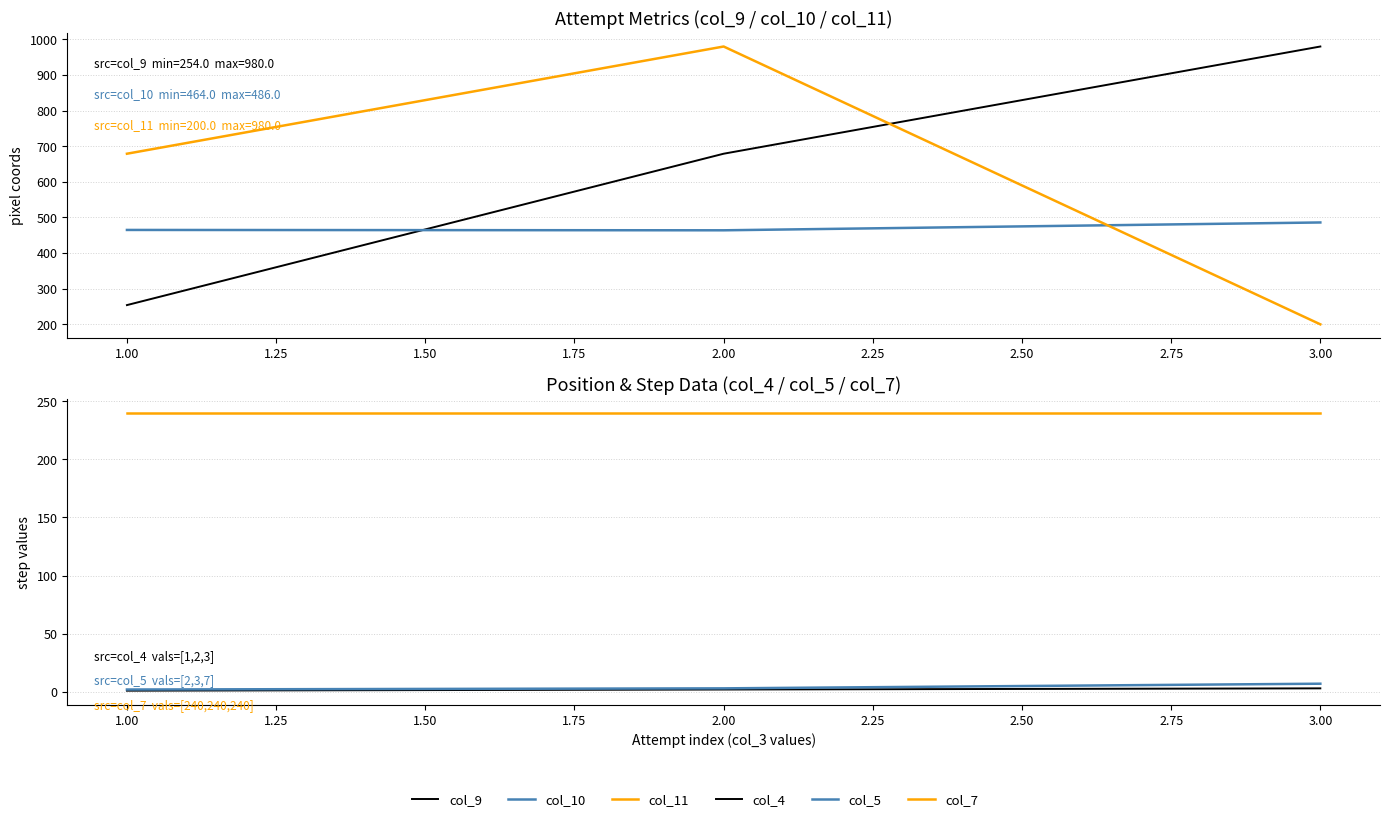

Is it true that col_9 equals 371 at 1.00?

False